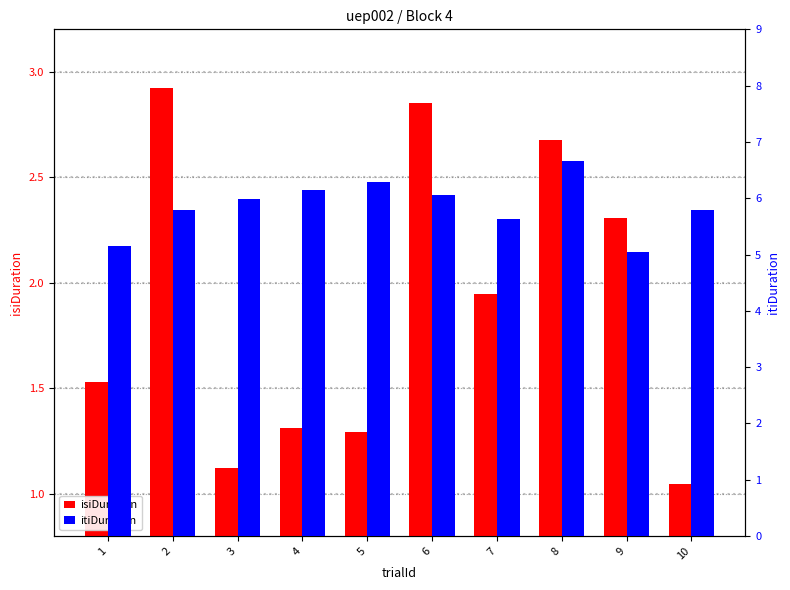

The value of isiDuration at 9 is 2.3. True or false?

True